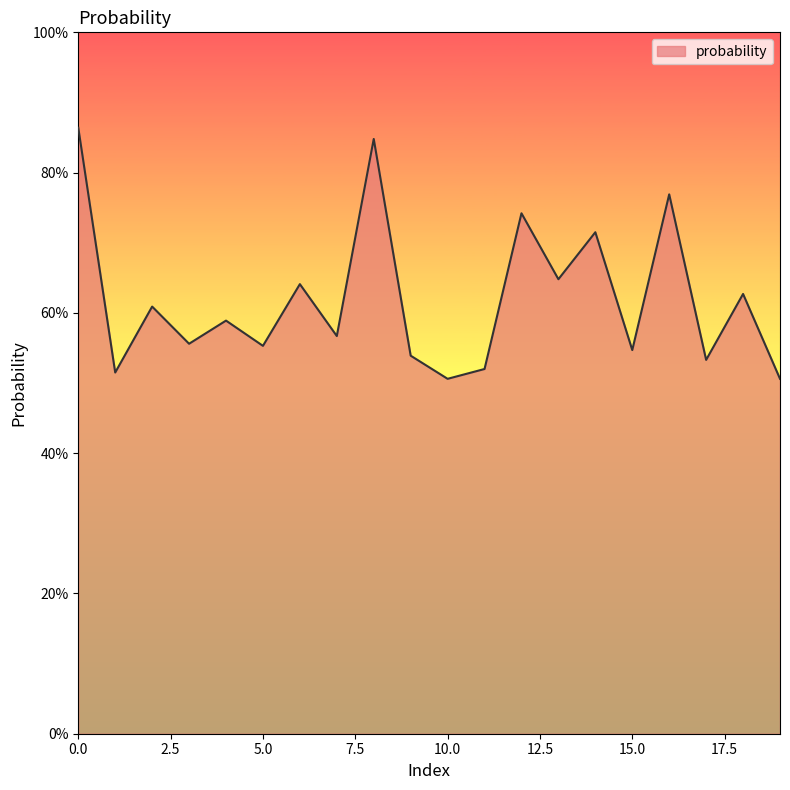

Reading left to right, list all the values displayed in this chart.

0.9	0.5	0.6	0.6	0.6	0.6	0.6	0.6	0.8	0.5	0.5	0.5	0.7	0.6	0.7	0.5	0.8	0.5	0.6	0.5